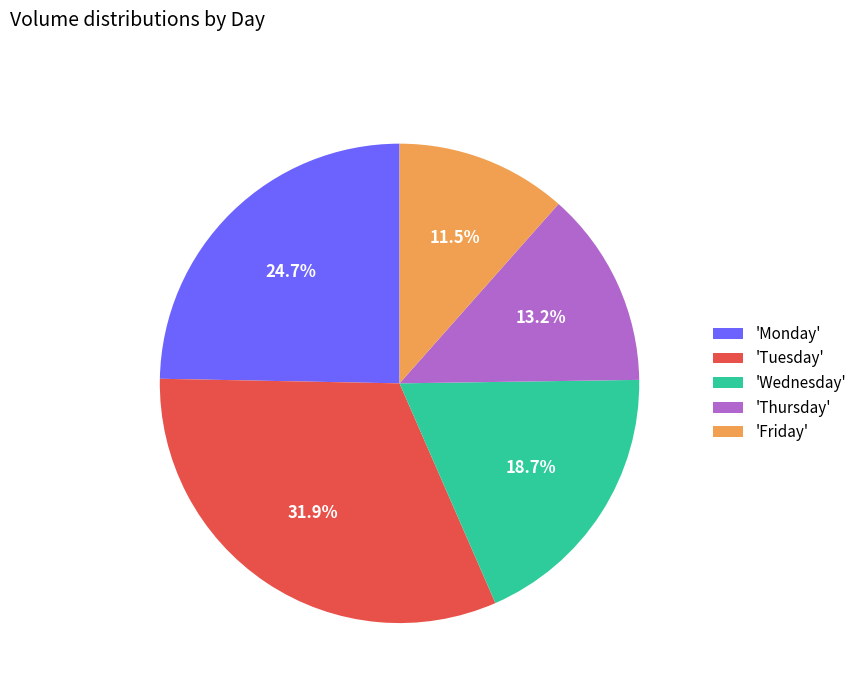

To the nearest percent, what is the average slice percentage?

20%